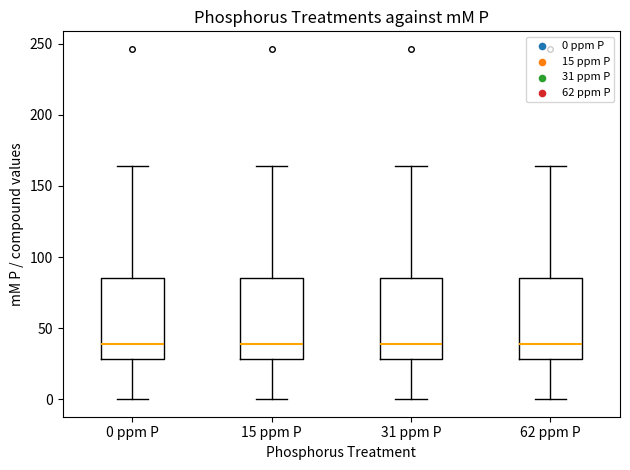

Where does the lower whisker of the box for 0 ppm P end on the y-axis? The values are not printed on the chart, so give them approximately, as read against the axis.

0